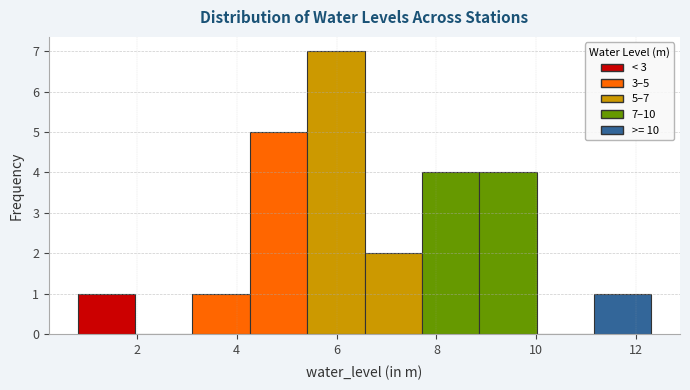

Which range on the x-axis has the tallest bar?

5.4 to 6.6